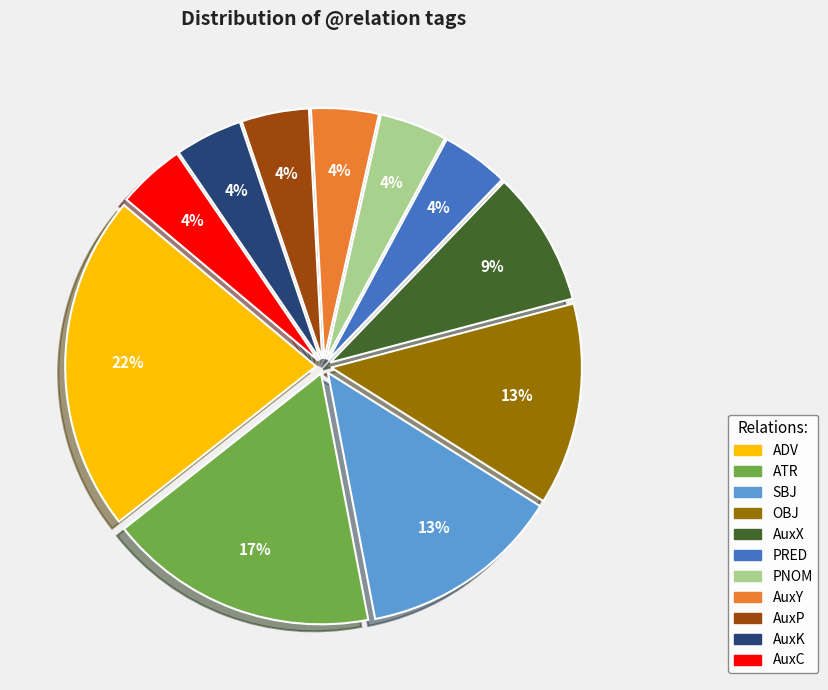

How many slices are in this pie chart?

11